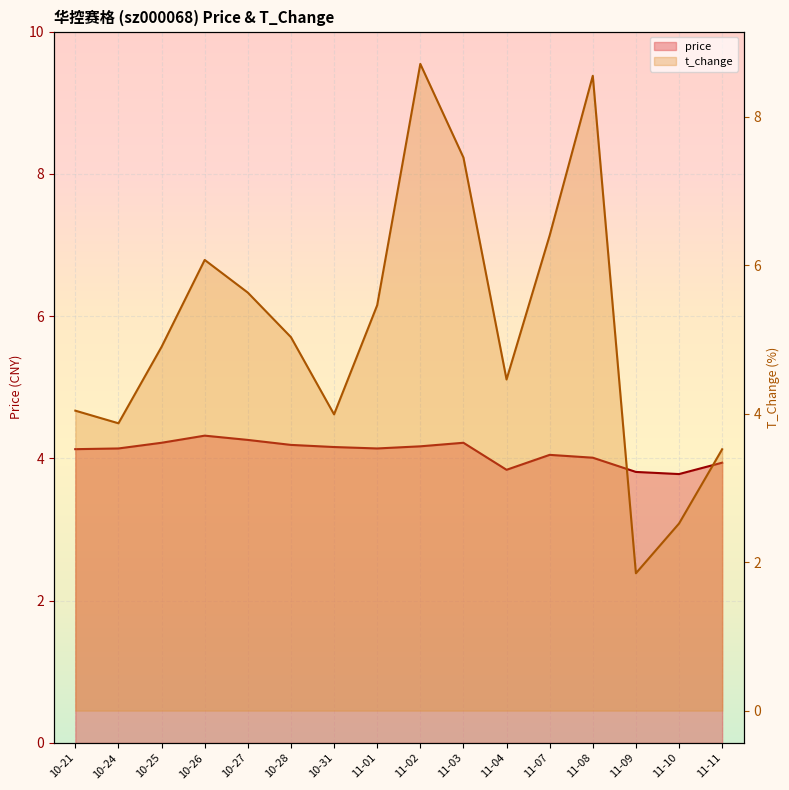

In t_change, how many points are lower than both neighbors (excluding endpoints)?

4